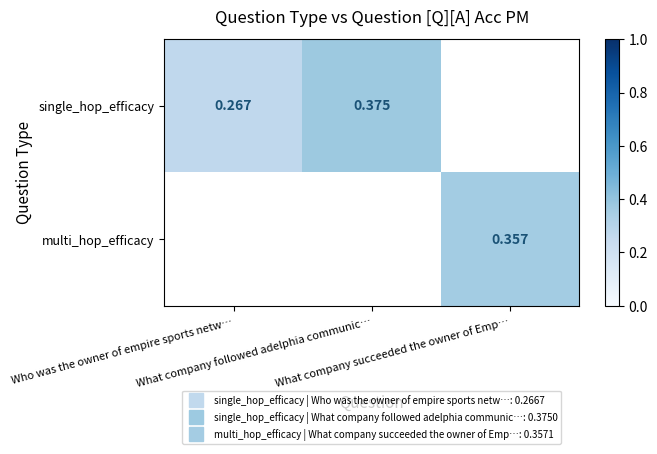

How many data points does each series have?

3